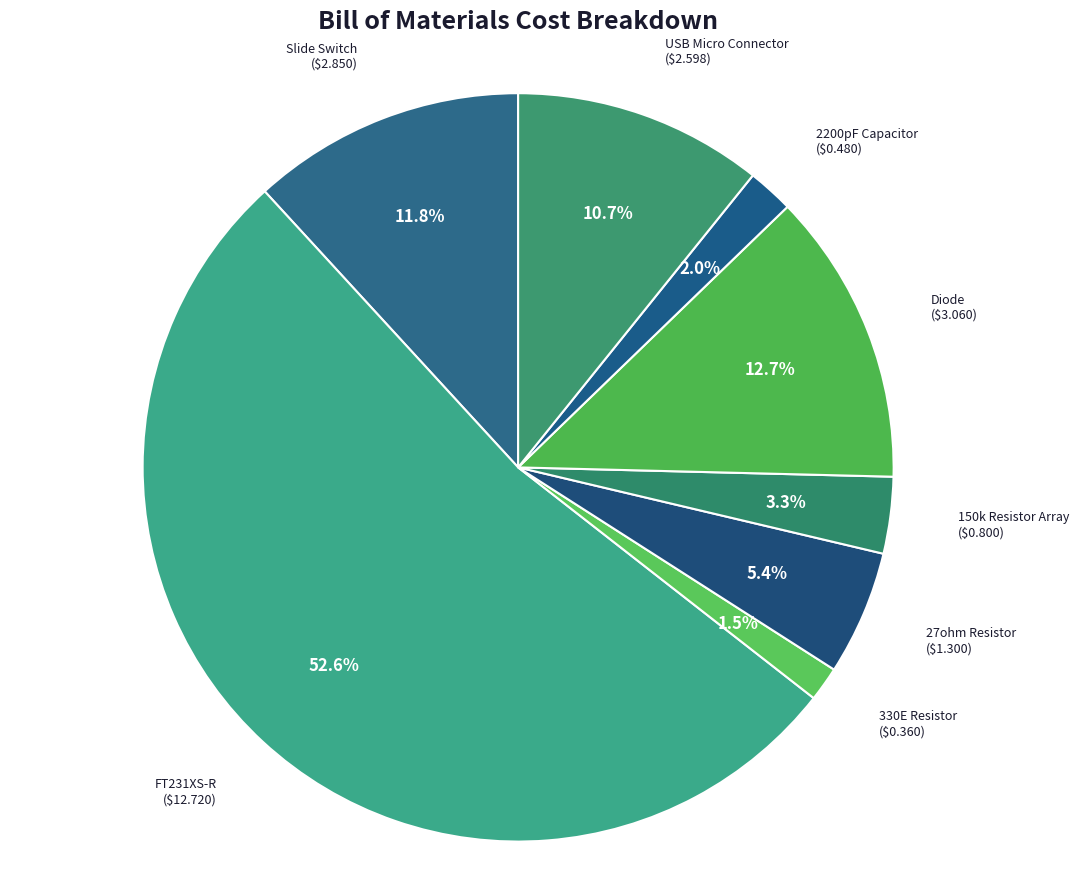

Combined, do 330E Resistor and 2200pF Capacitor account for over 50%?

No